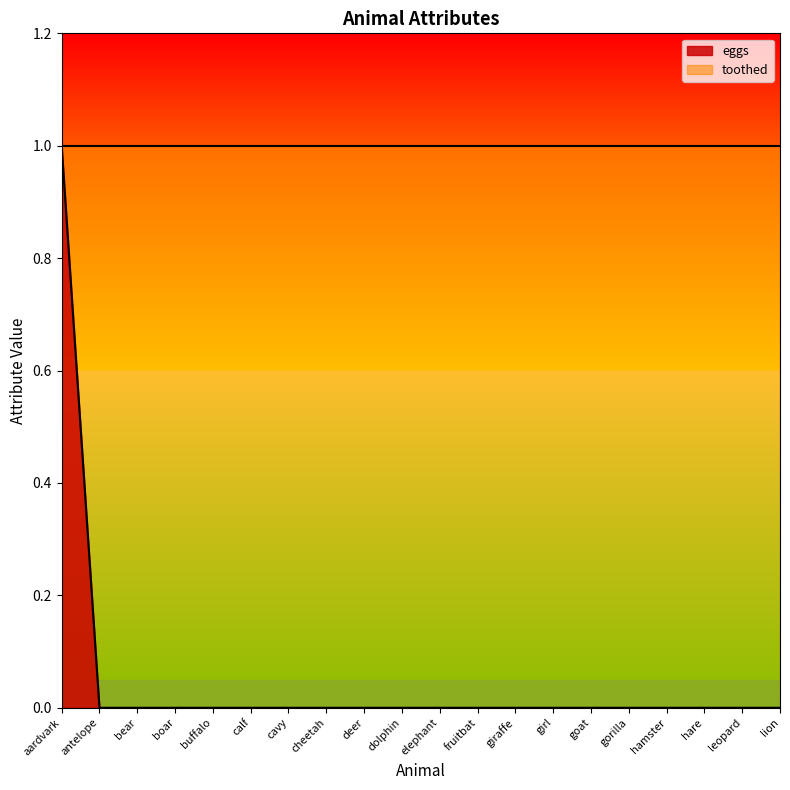

How many lines are shown in the chart?

1